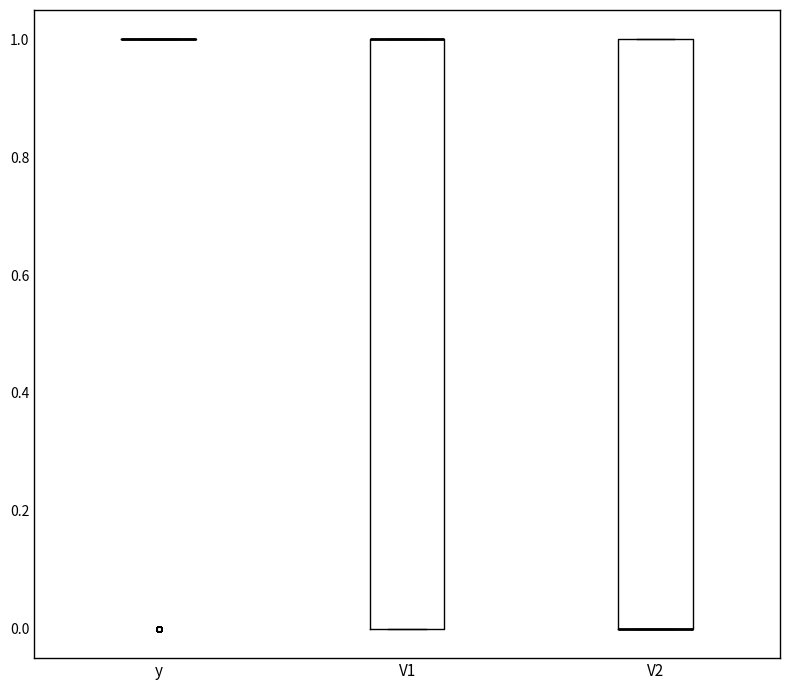

Reading left to right, transcribe this box plot: for each box, give where its median line is, the range the box spans, and where its two whiskers end, as read against the y-axis. The values are not printed on the chart, so give them approximately, as read against the axis.

y: box collapsed to a line at 1, whiskers 1 to 1
V1: median 1 (drawn on the box's upper edge), box 0 to 1, whiskers 0 to 1
V2: median 0 (drawn on the box's lower edge), box 0 to 1, whiskers 0 to 1